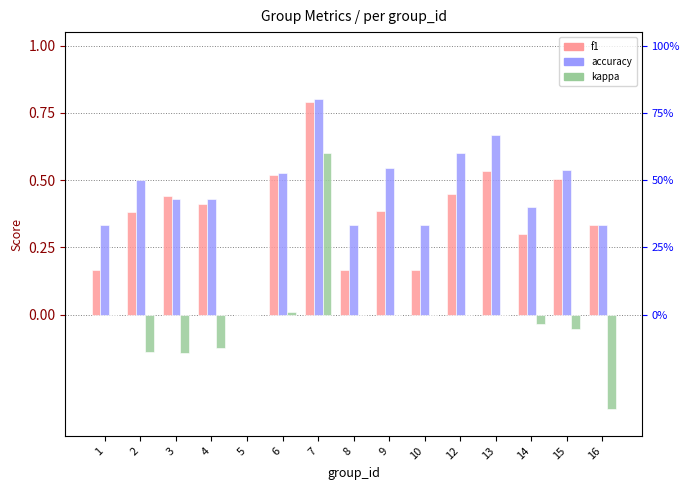

What is the difference between the maximum and second lowest values in the accuracy series?

0.5